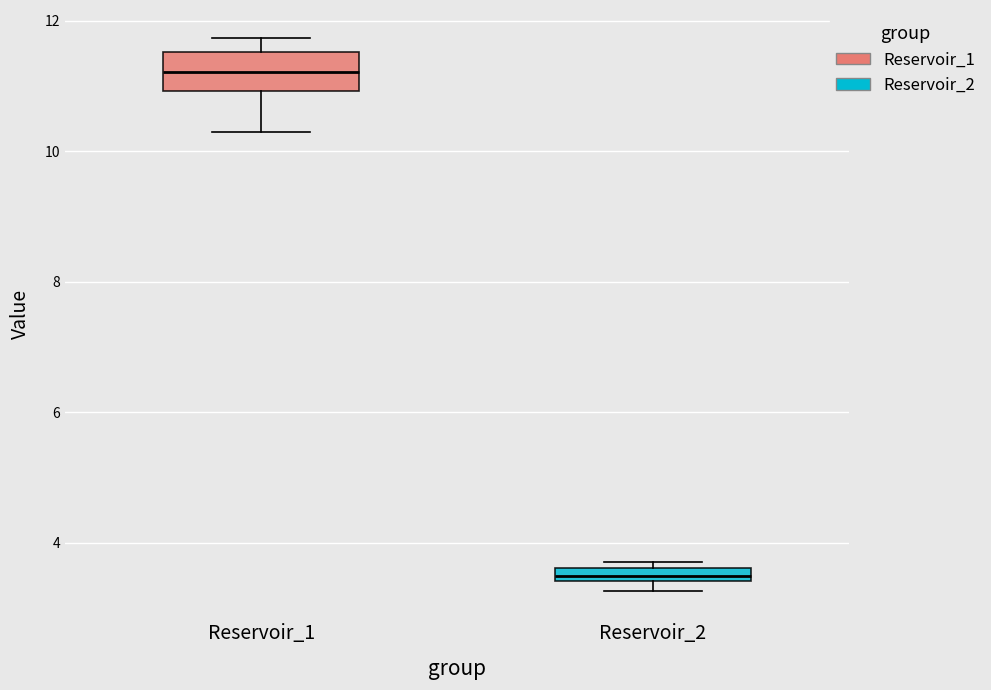

Comparing the boxes themselves (not the whiskers), which one is the tallest?

Reservoir_1